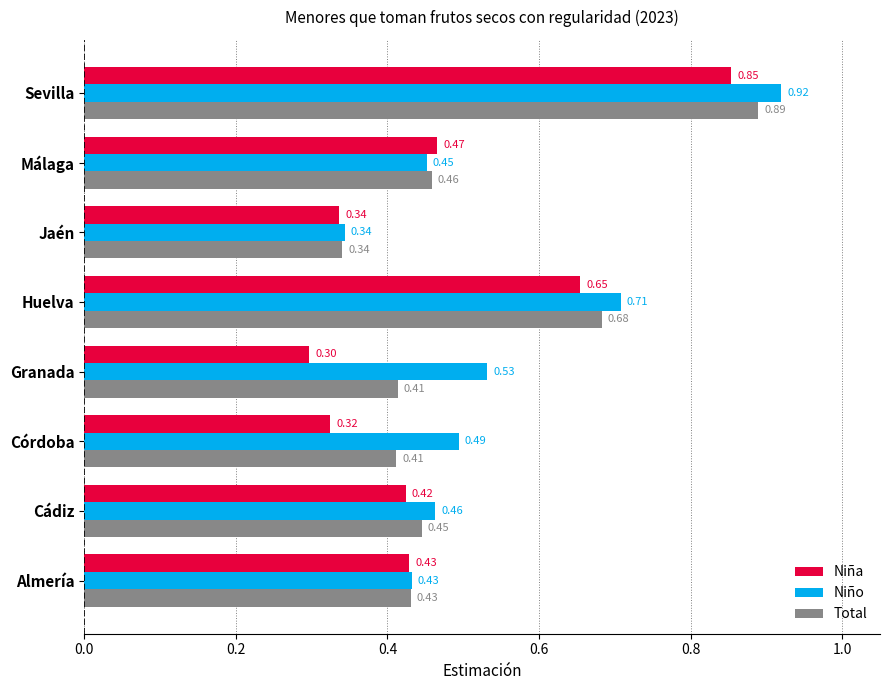

Where is Niño nearest to the value 0?

Jaén